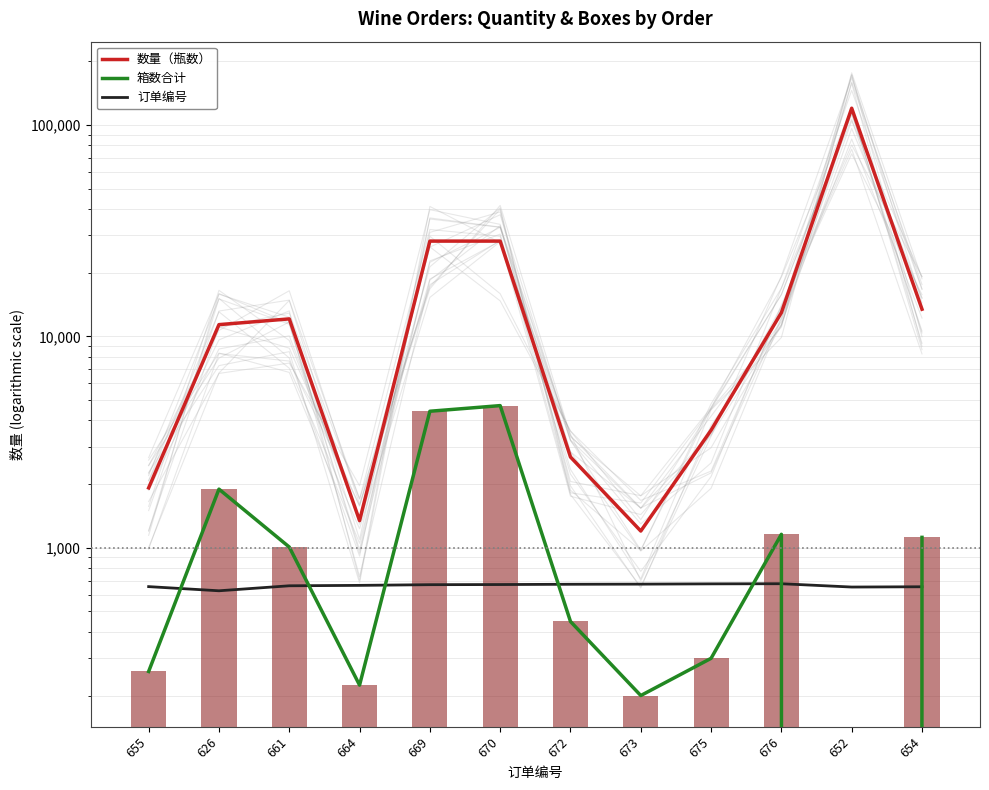

What position from the right is 654?

1